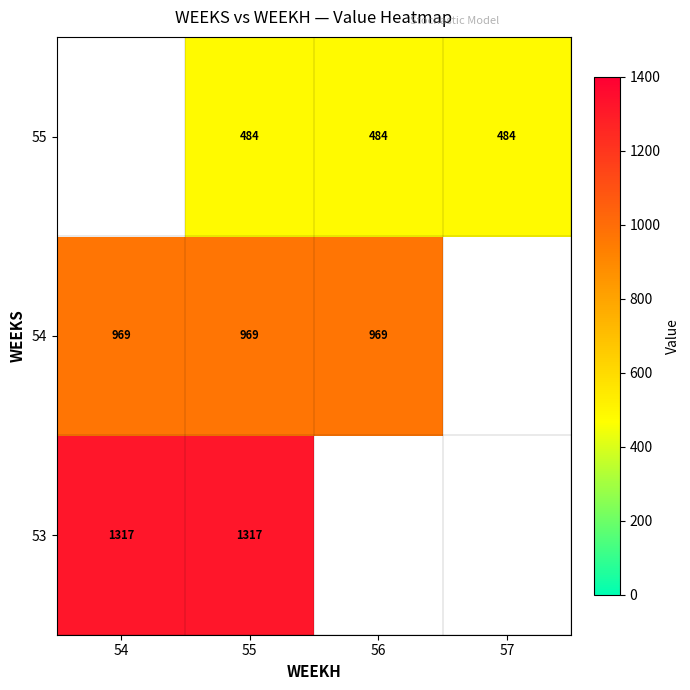

True or false: 55 has a value of 237.4 at 57.

False